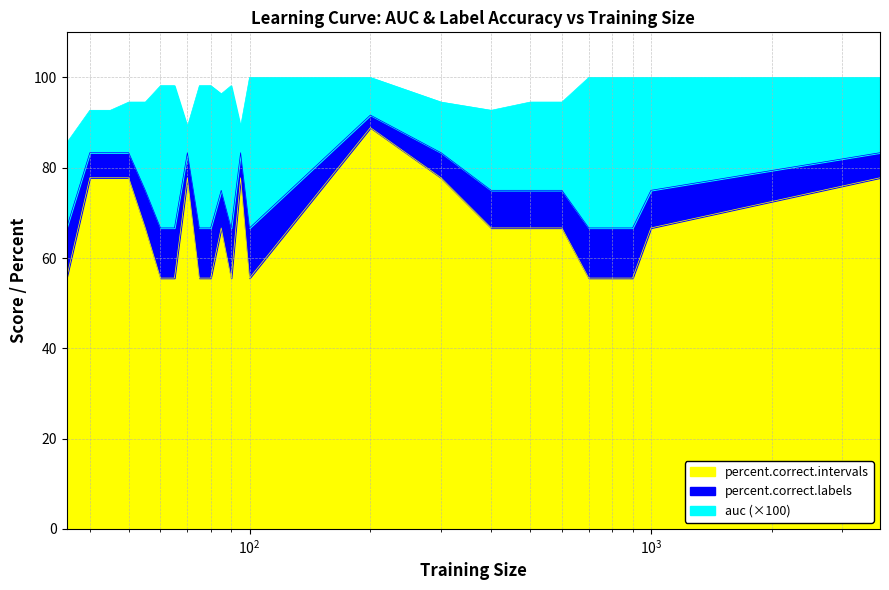

How many interior local valleys does the percent.correct.intervals series have?

2